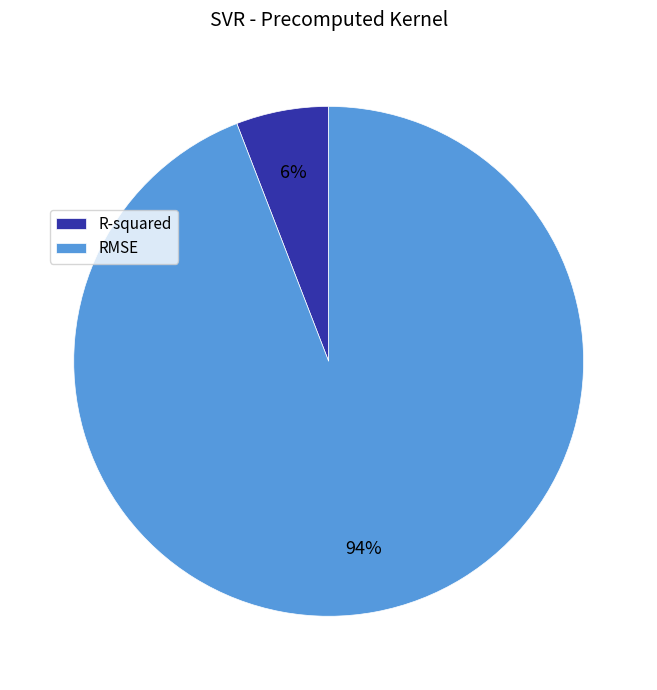

Is it true that R-squared is 6% of the pie?

True